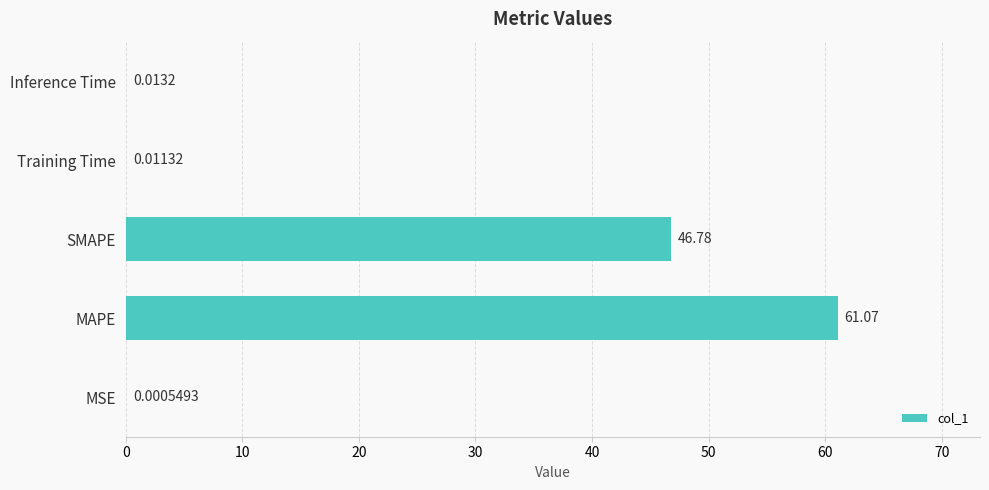

Which has a higher value, SMAPE or Training Time?

SMAPE